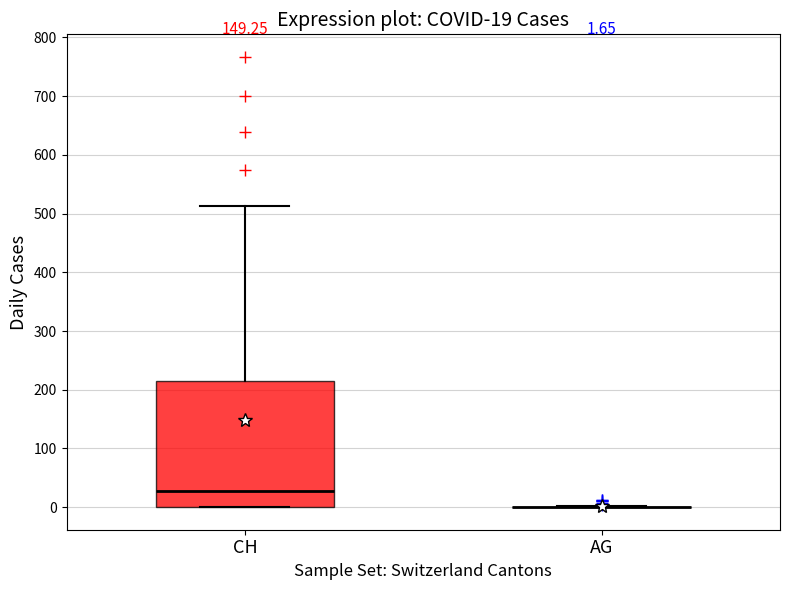

Which box is the tallest, from its lower edge to its upper edge?

CH